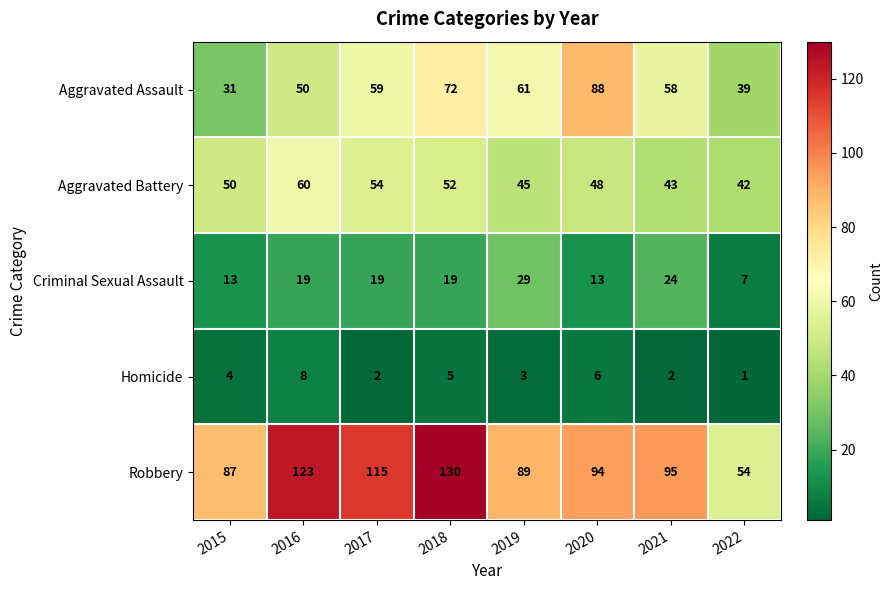

Which category has the lowest value across all series?

2022